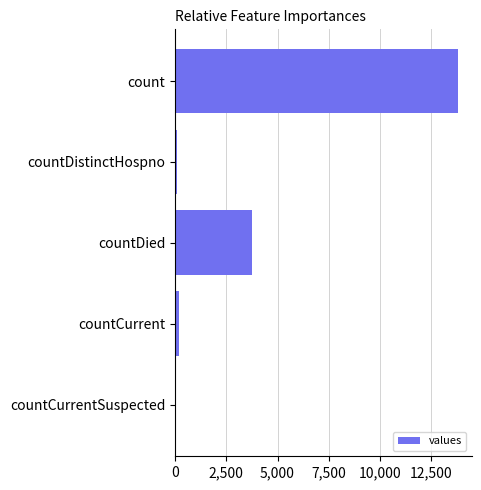

The value at countCurrentSuspected is 0. True or false?

True